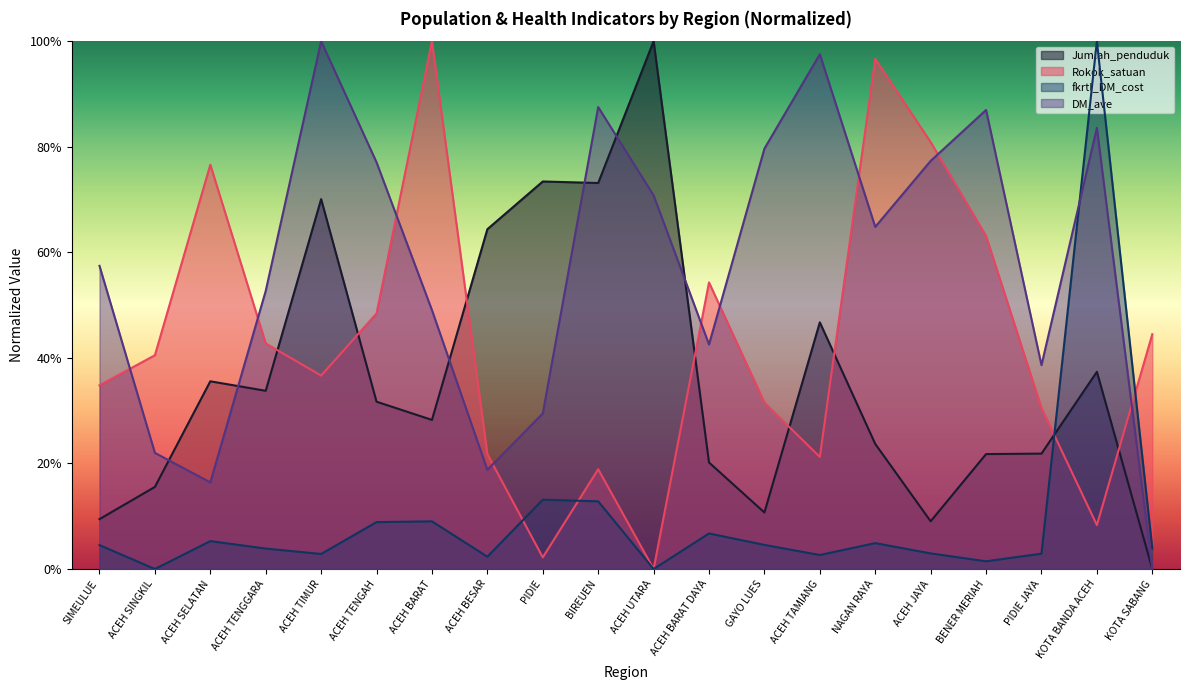

What is the spread (max minus min) of values at ACEH SELATAN?

0.7